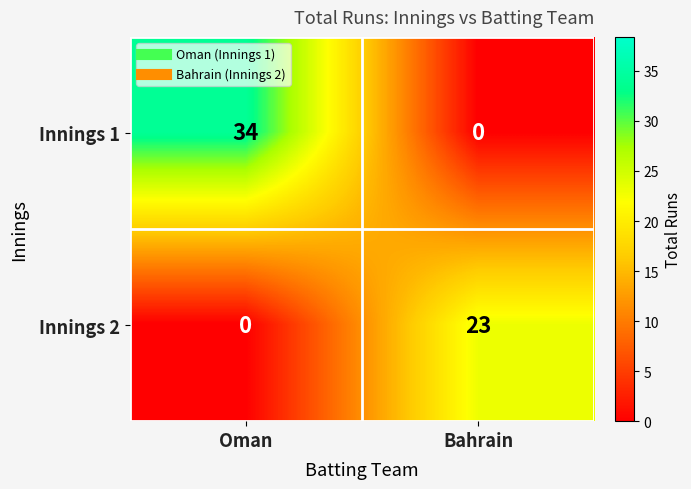

Count the number of data series in this chart.

2